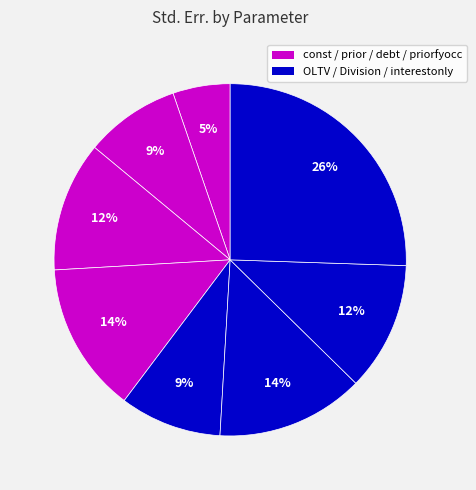

To the nearest percent, what is the average slice percentage?

12%